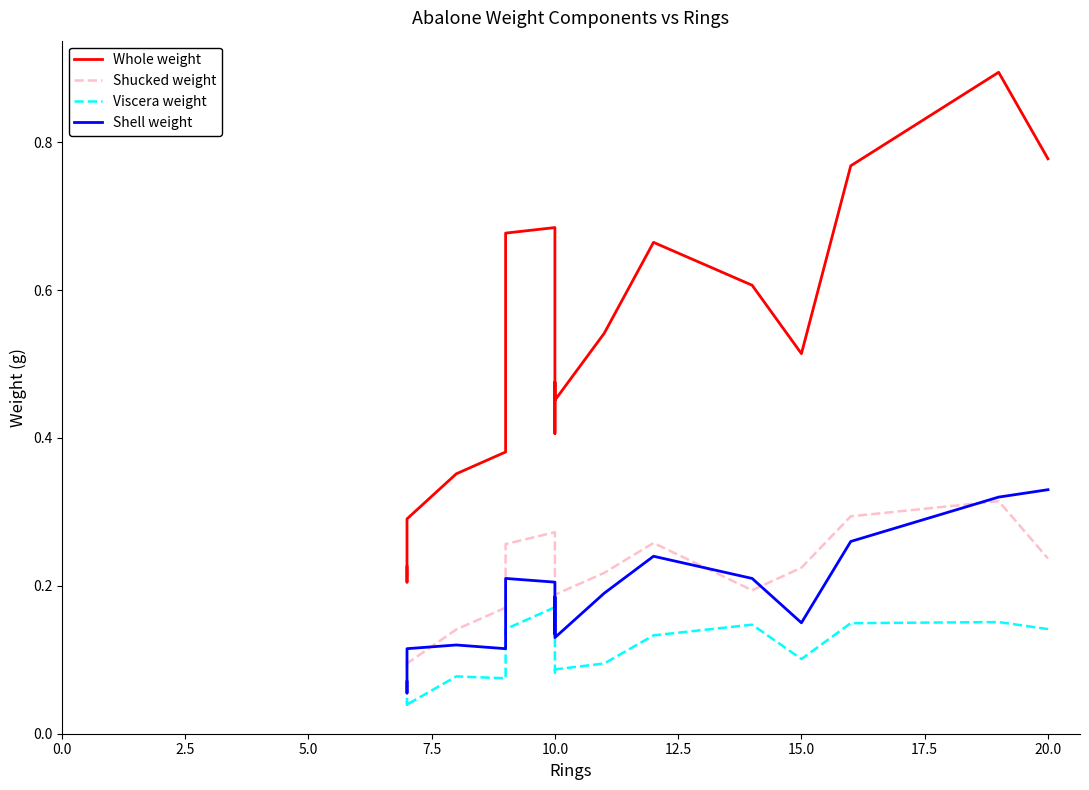

What are all the series names shown in the legend?

Whole weight, Shucked weight, Viscera weight, Shell weight